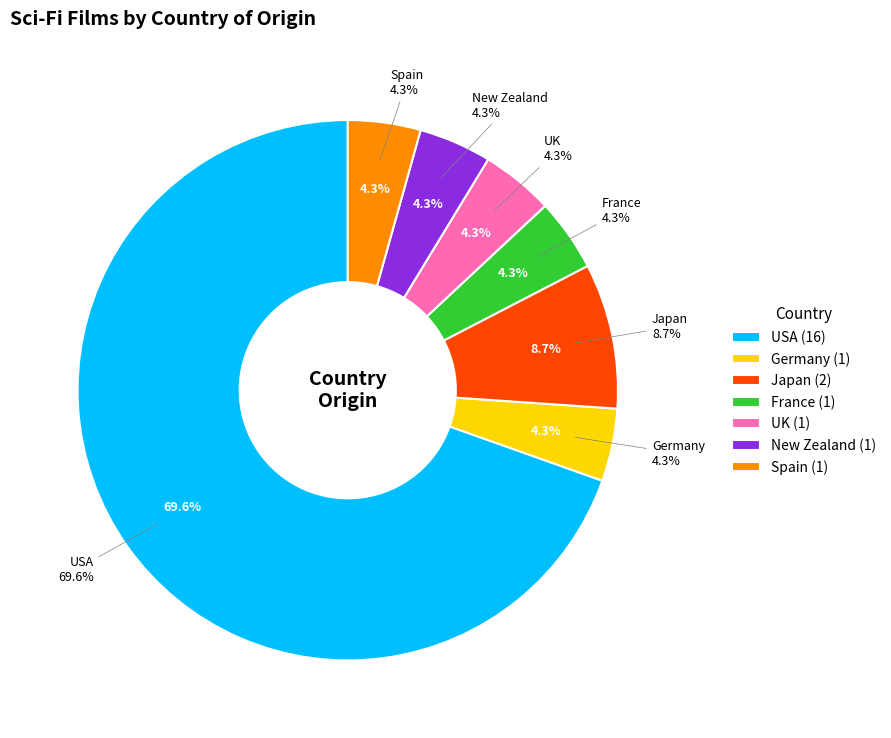

What percentage is the USA slice, to the nearest percent?

70%